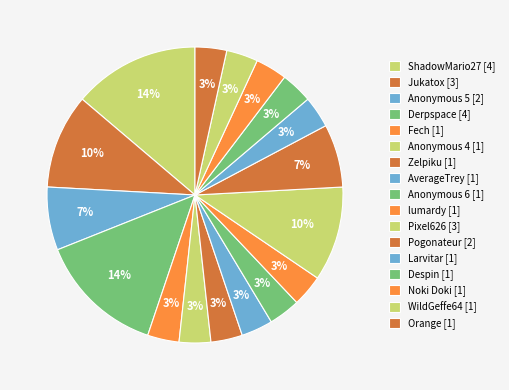

How many segments does this pie chart have?

17